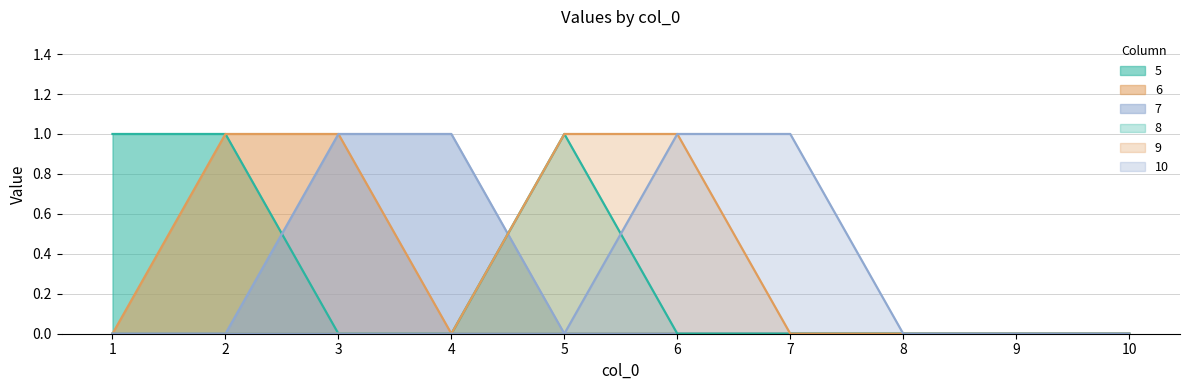

True or false: 6 and 8 cross at least once.

False